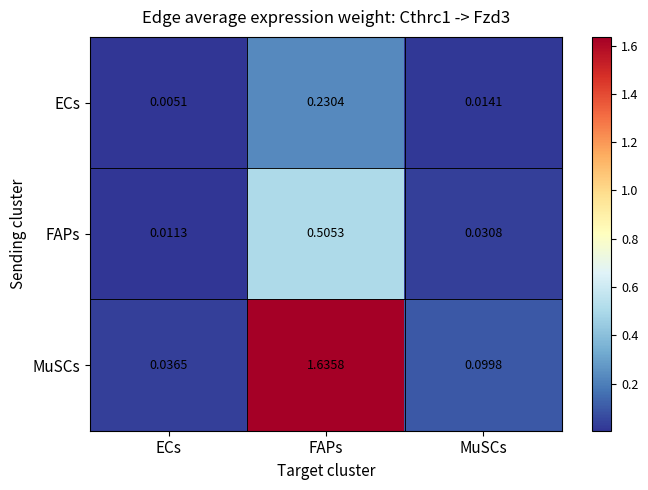

Count the number of data series in this chart.

3